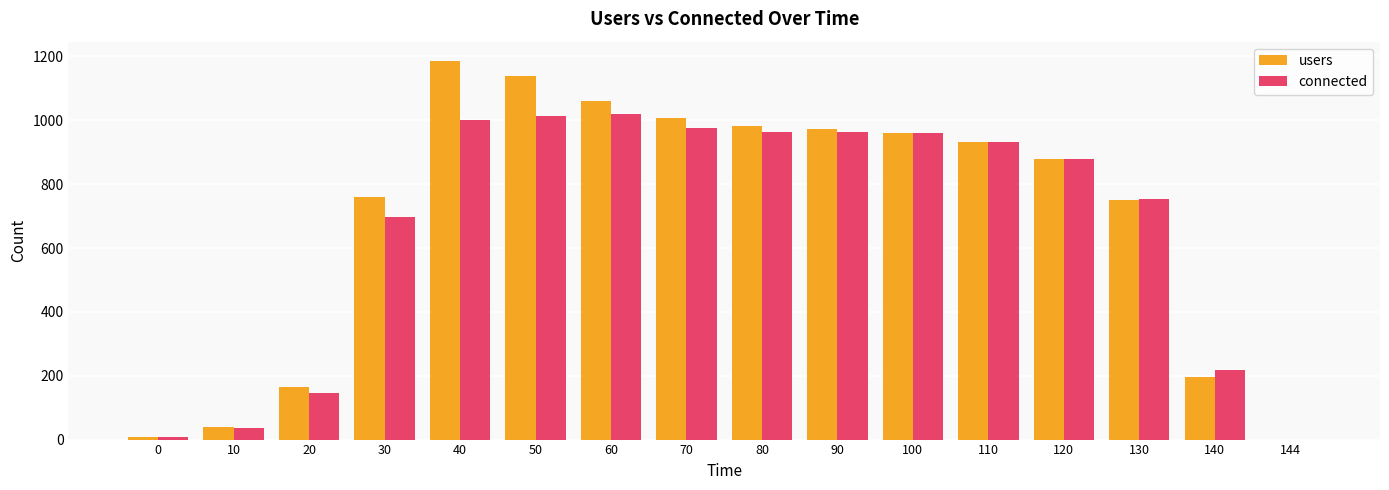

What is the highest value of the connected series?

1019